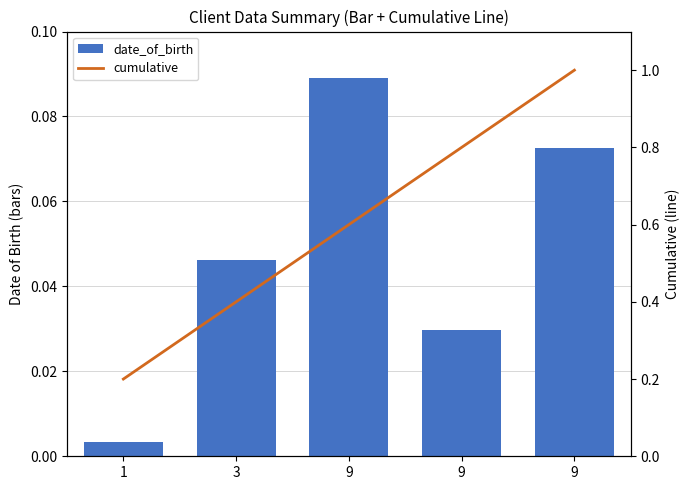

Reading left to right, extract all data points from this chart.

date_of_birth: 1=0.0	3=0.0	9=0.1	9=0.0	9=0.1
cumulative: 1=0.2	3=0.4	9=0.6	9=0.8	9=1.0